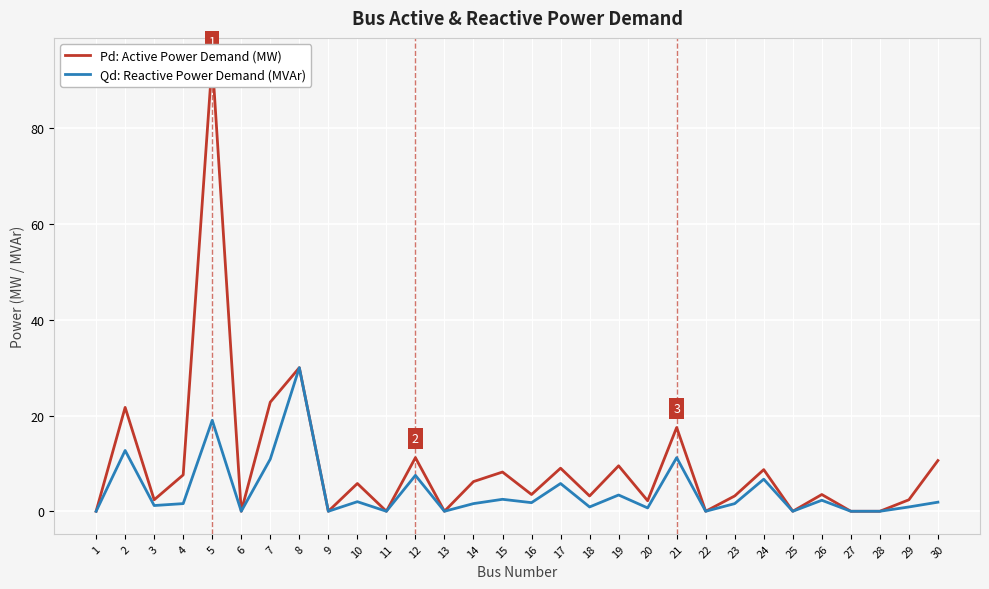

What value does the Qd: Reactive Power Demand (MVAr) series have at 14?

1.6